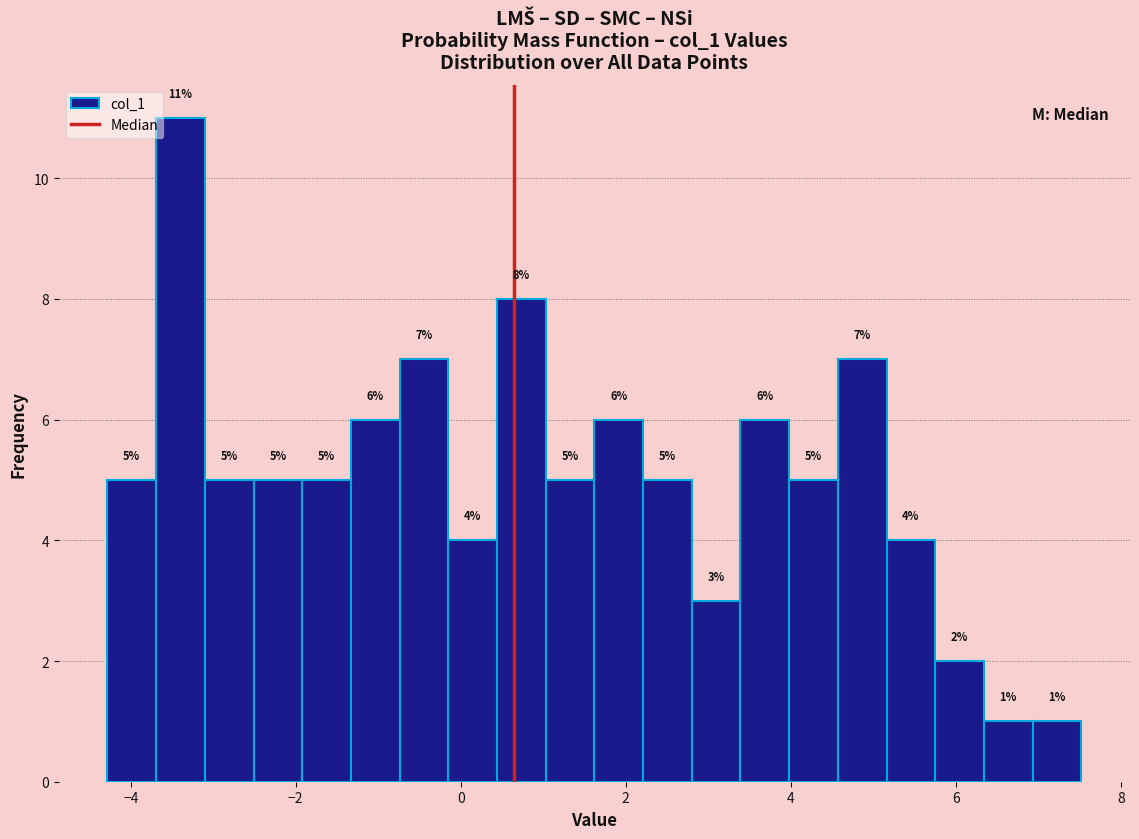

Around what value on the x-axis is the tallest bar? Give the approximate position of its centre, as read against the axis.

-3.4